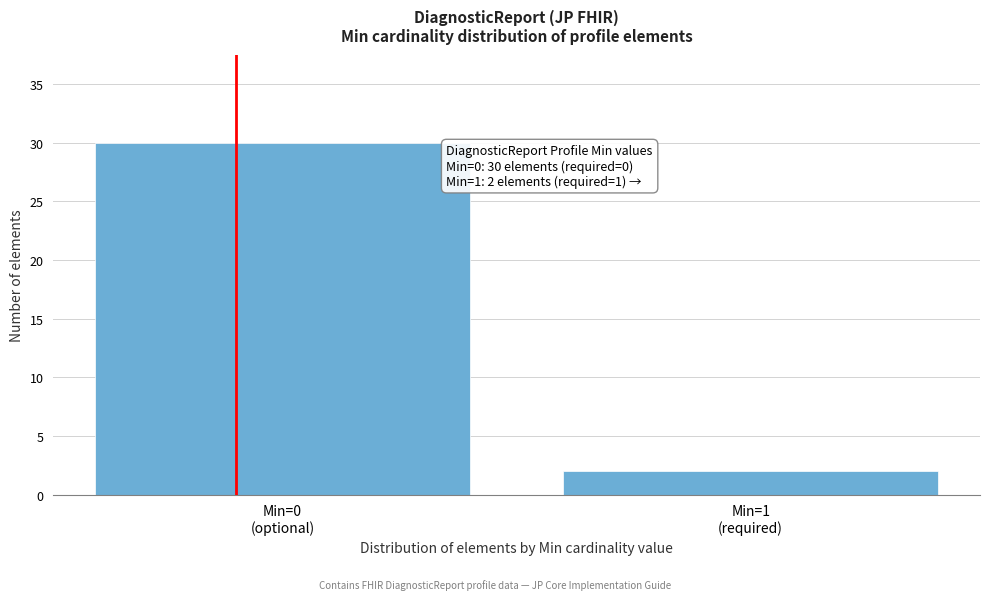

Reading left to right, list all the values displayed in this chart.

30	2